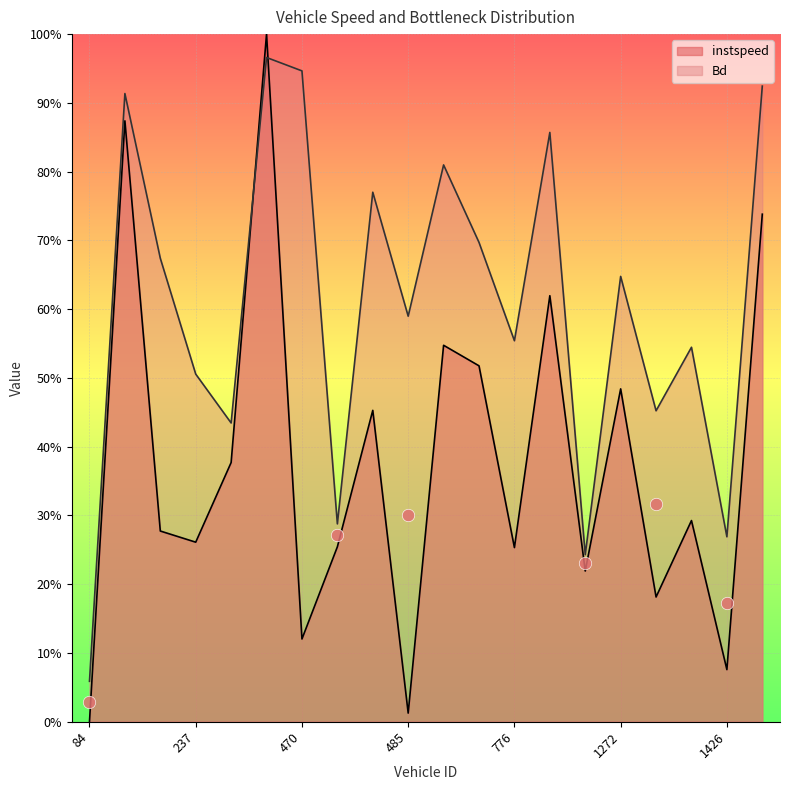

What is the total value across all series at 482?

1.2